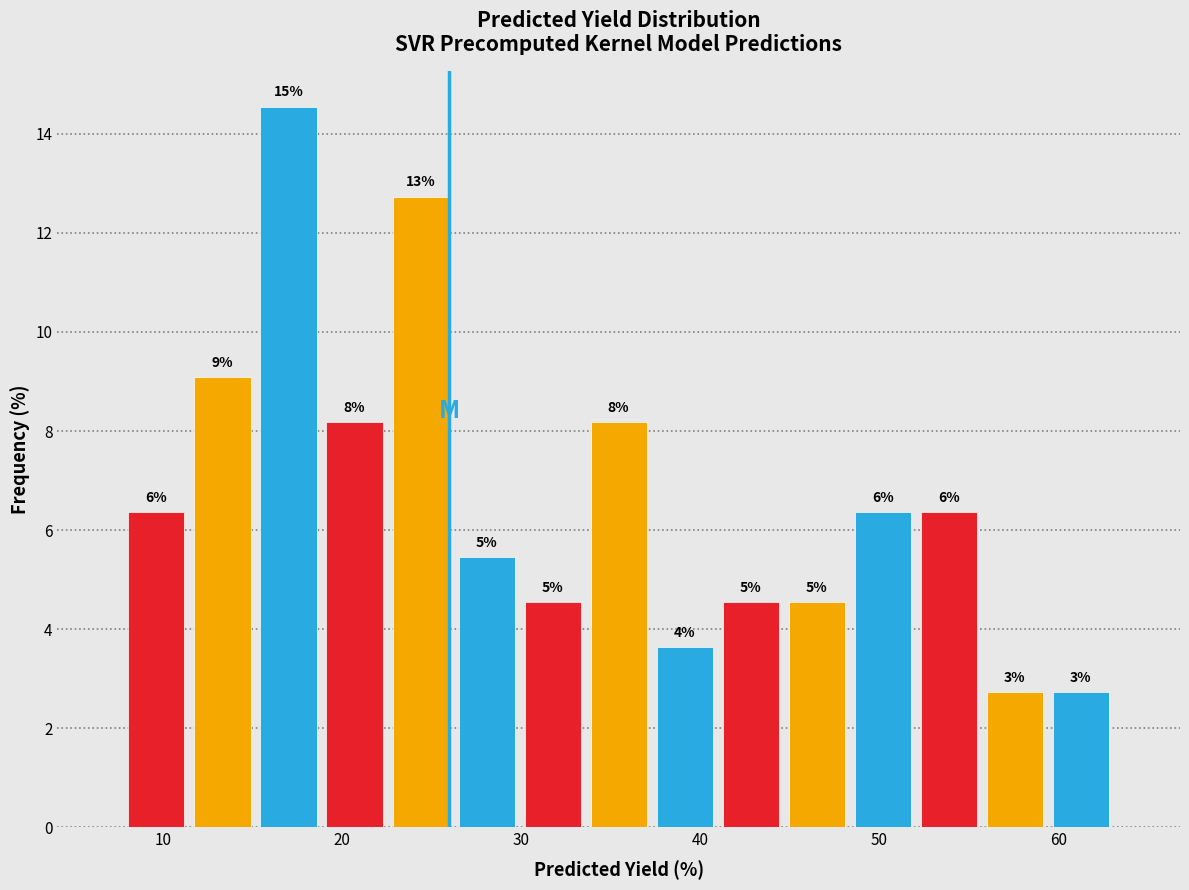

Read against the x-axis, roughly where is the centre of the tallest bar?

17